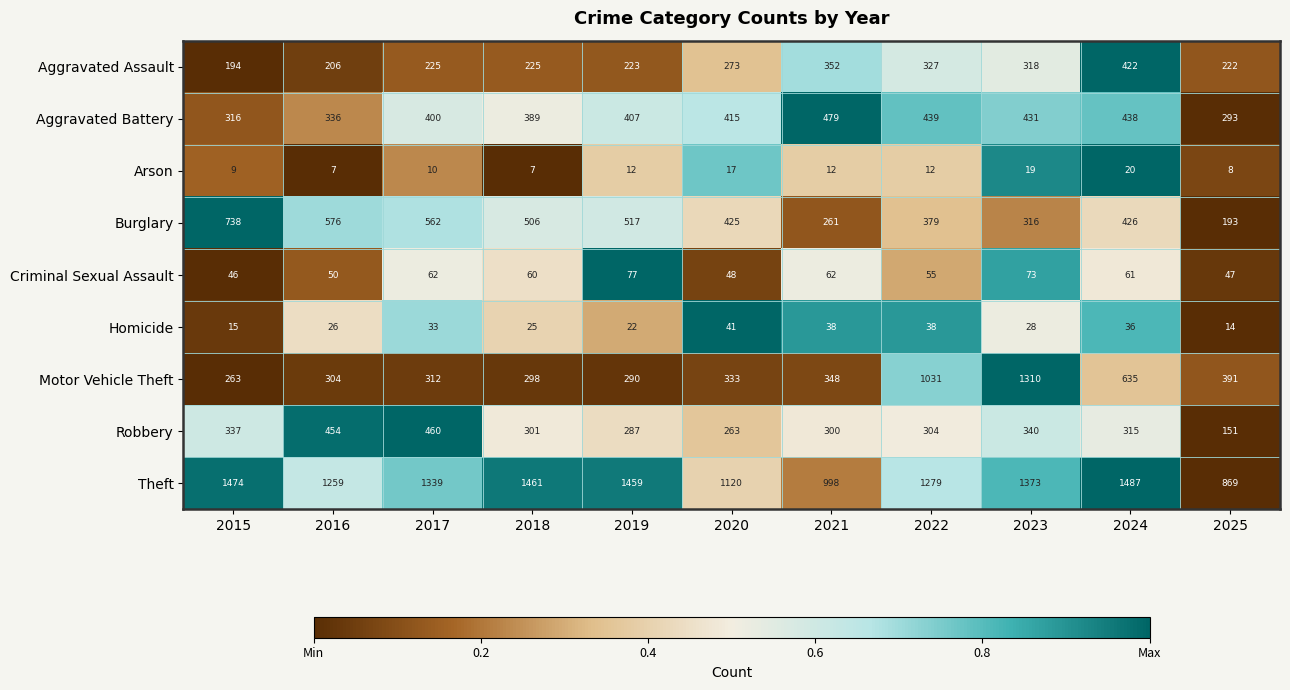

Is it true that Arson equals 20 at 2024?

True